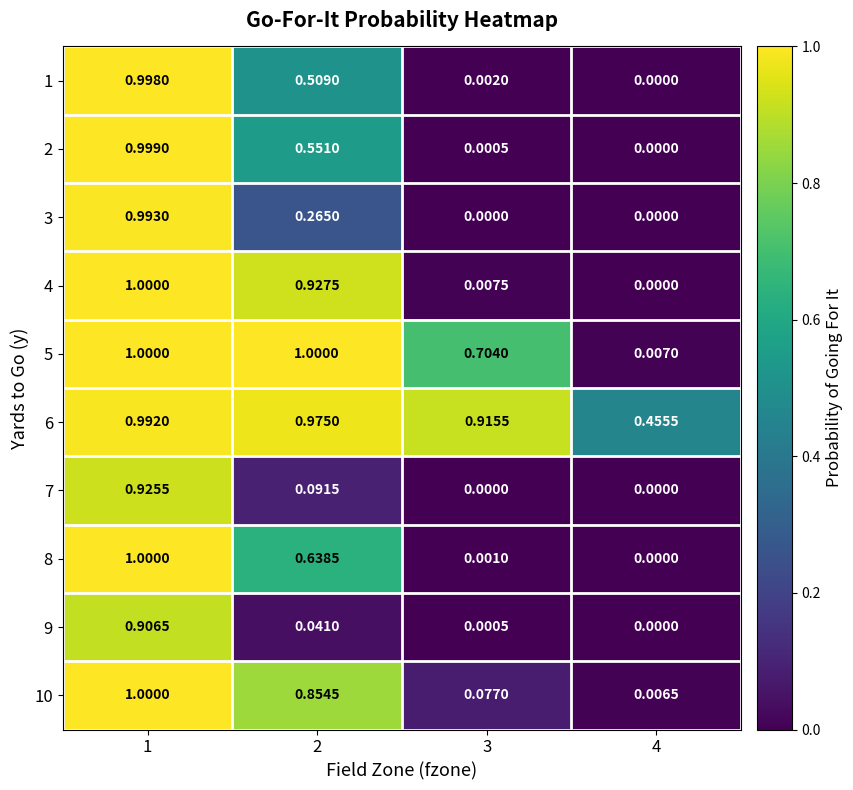

What is the spread (max minus min) of values at 3?

0.9